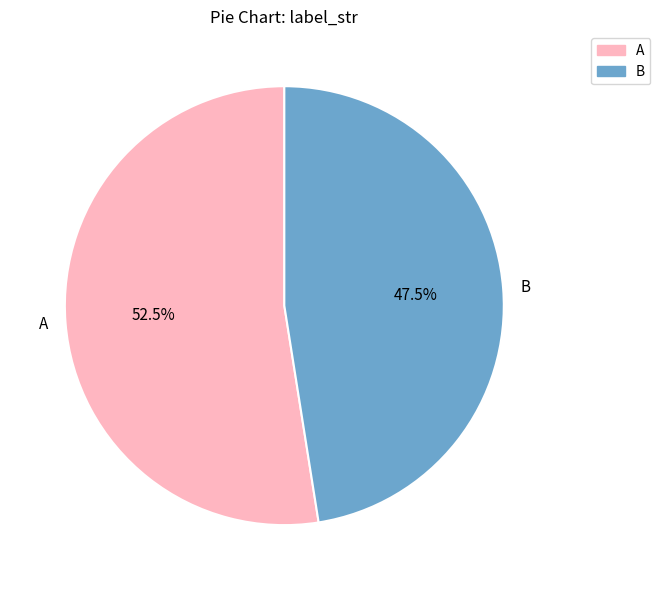

Rank the categories by value from highest to lowest.

A, B